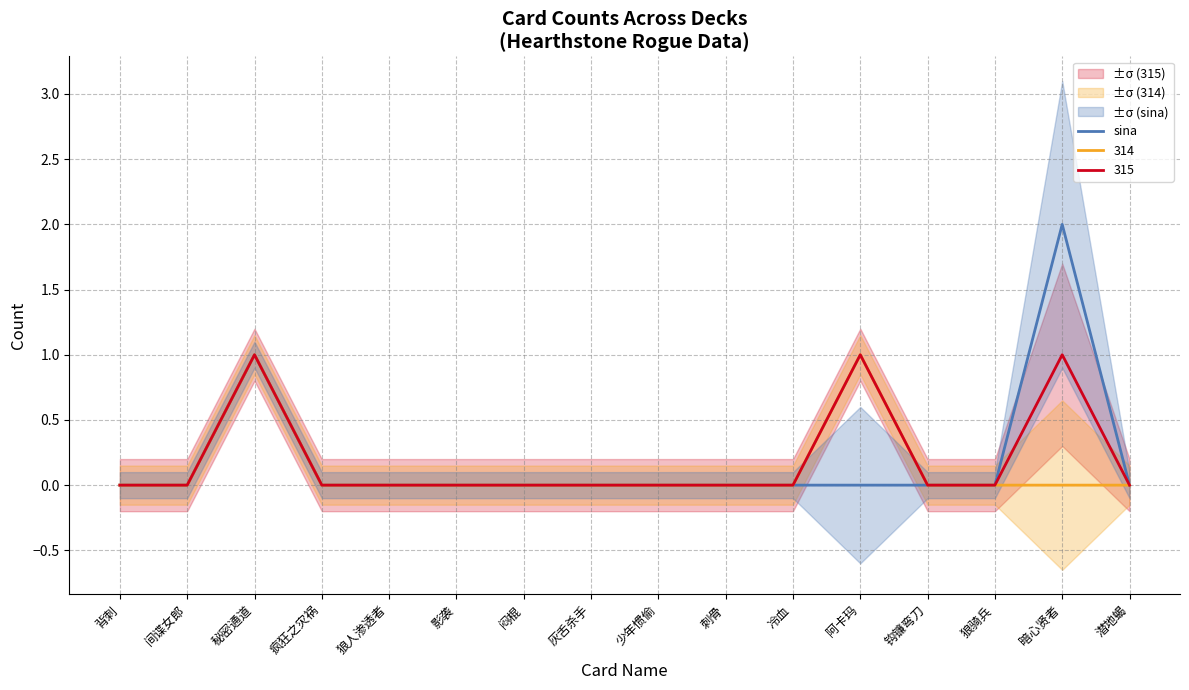

What is the sum of all values?

3